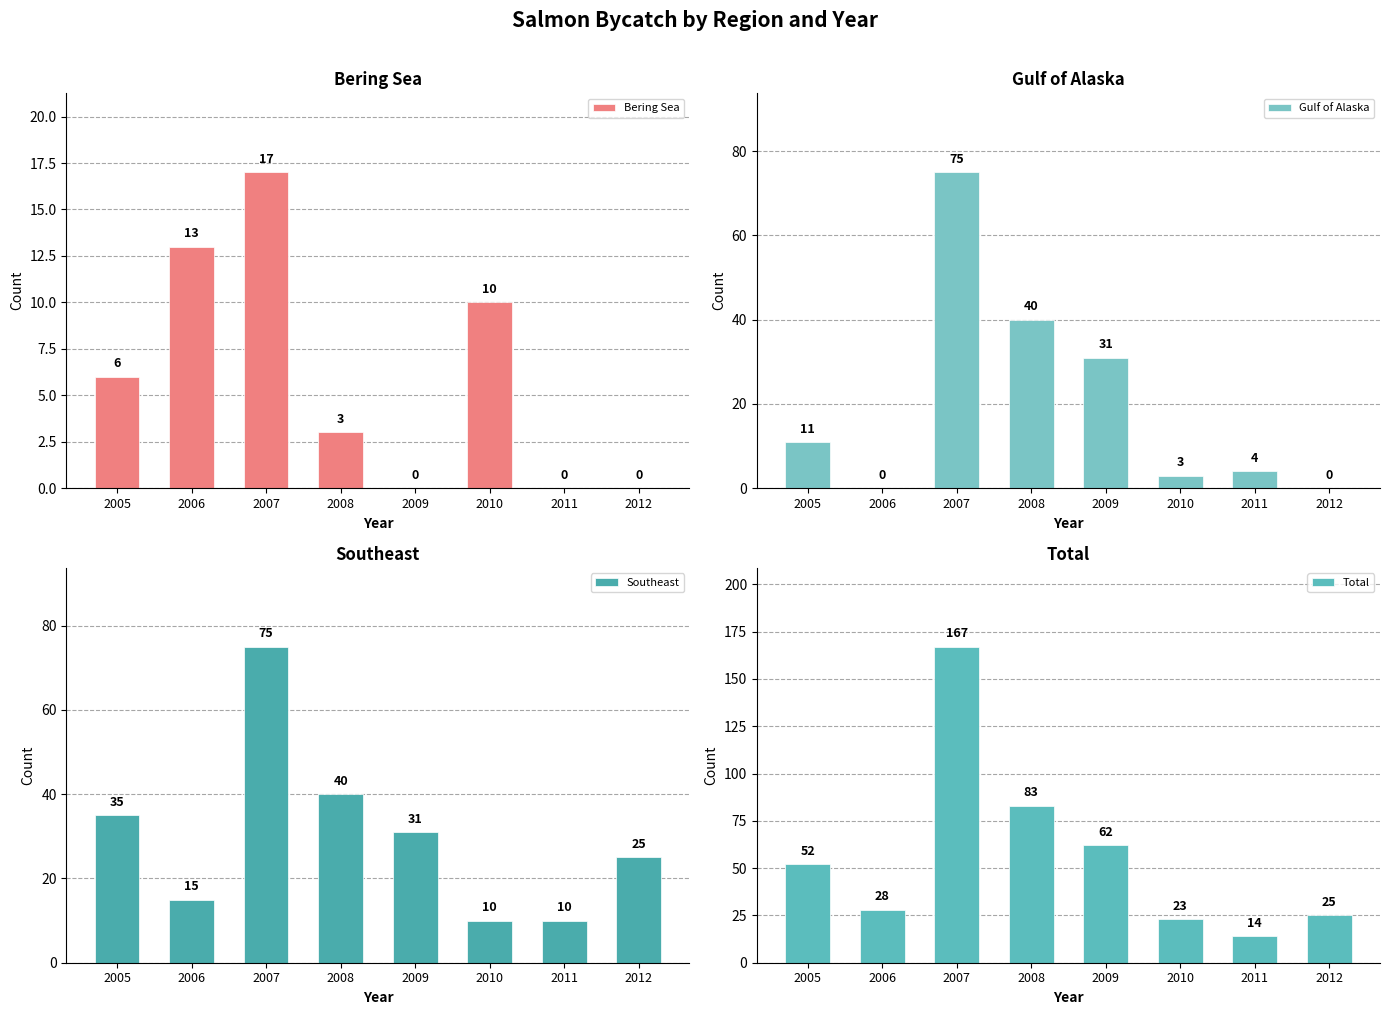

What is the sum of the Total values at 2007 and 2008?

250